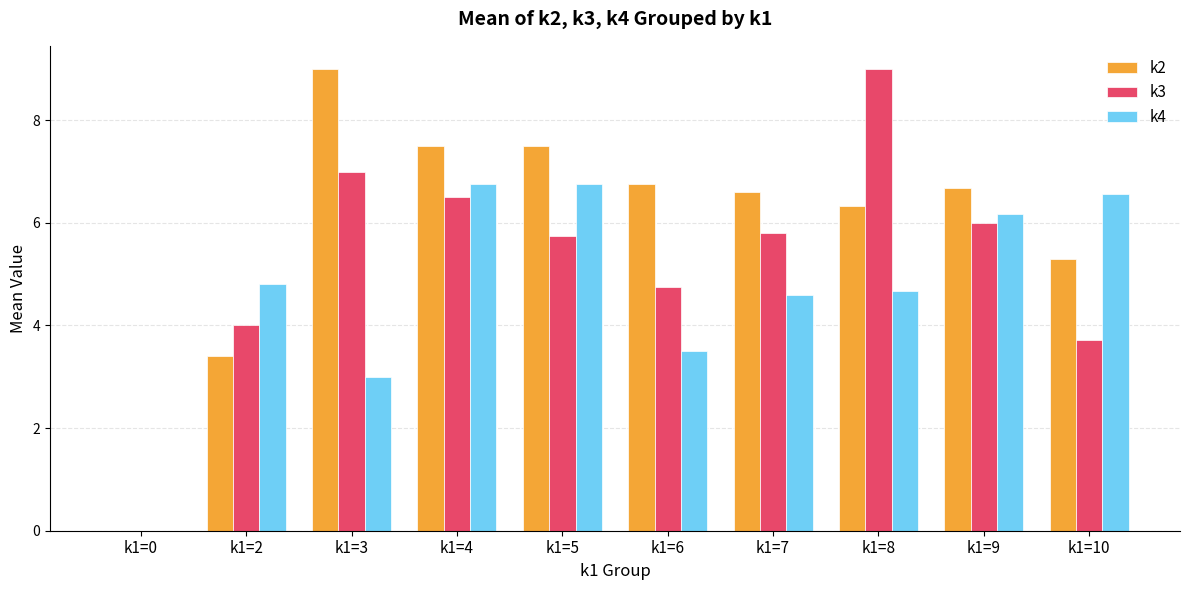

At which label does k3 reach its peak?

k1=8